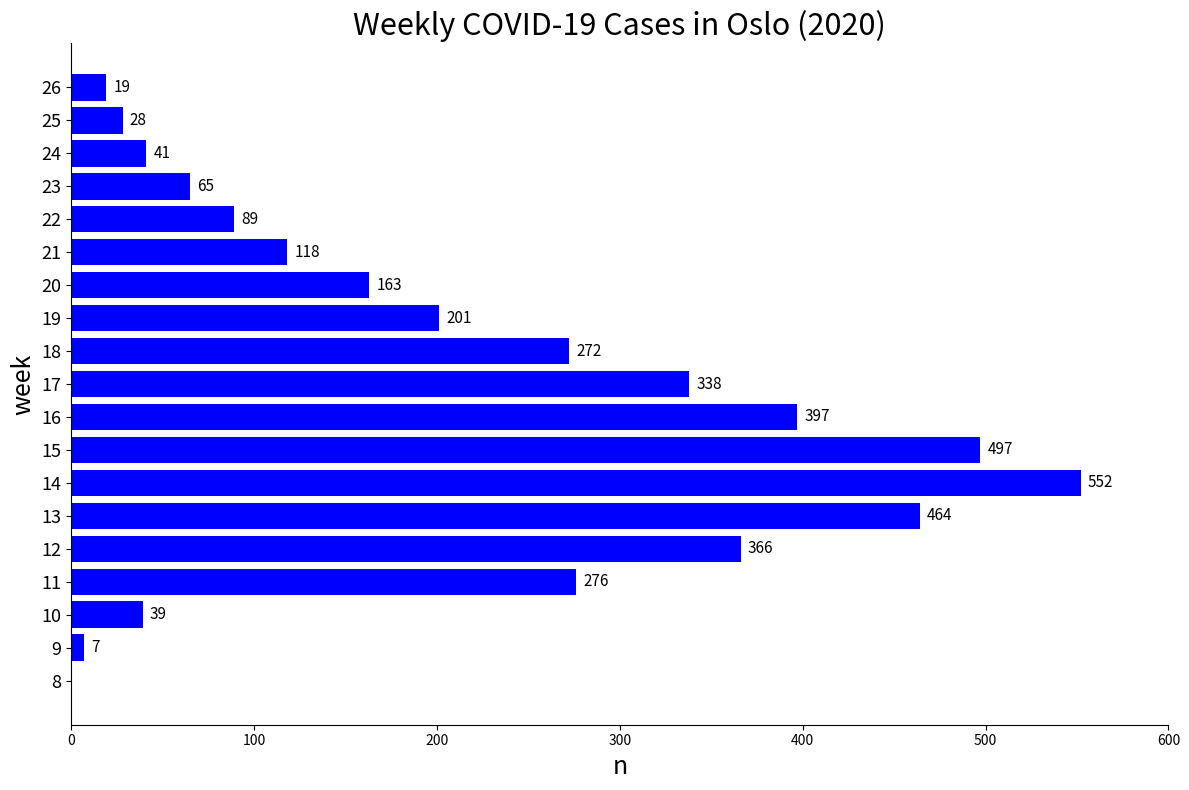

What is the approximate value at 18, to the nearest 100?

300